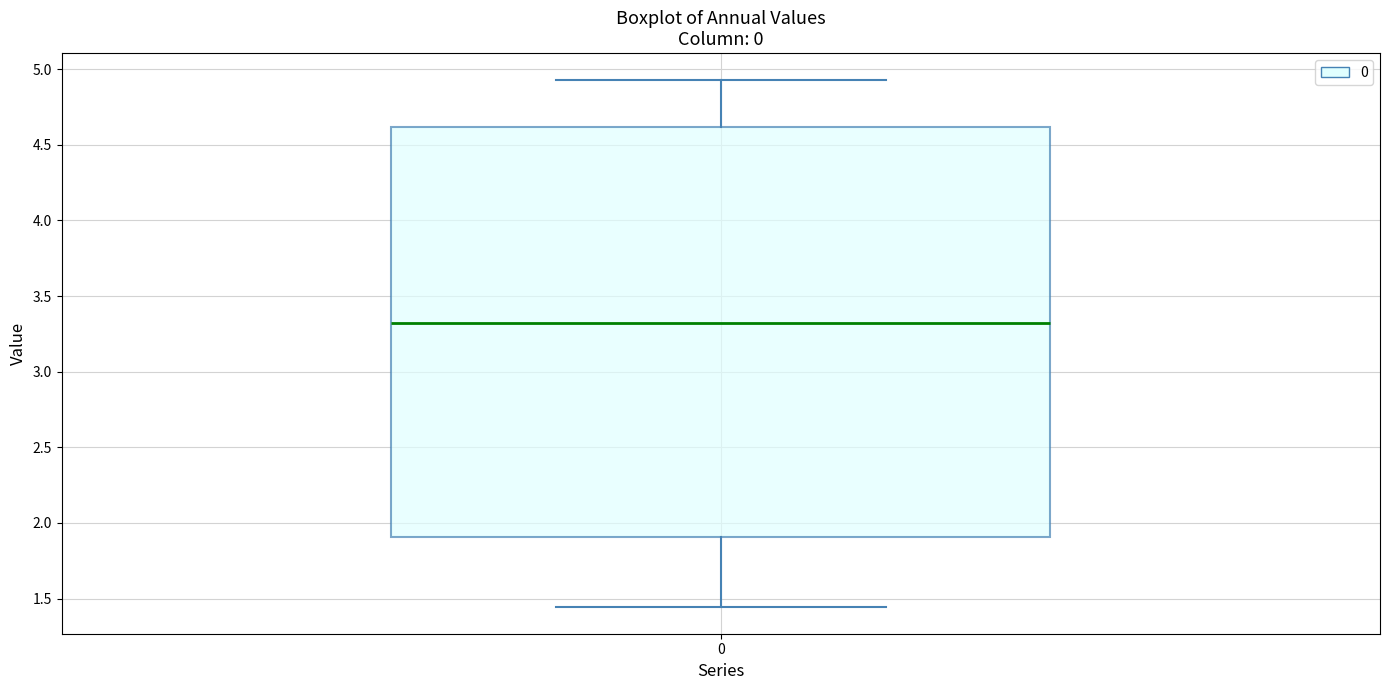

Transcribe this box plot: give where the median line is, the range the box spans, and where the two whiskers end, as read against the y-axis. The values are not printed on the chart, so give them approximately, as read against the axis.

median 3.30, box 1.90 to 4.60, whiskers 1.45 to 4.95